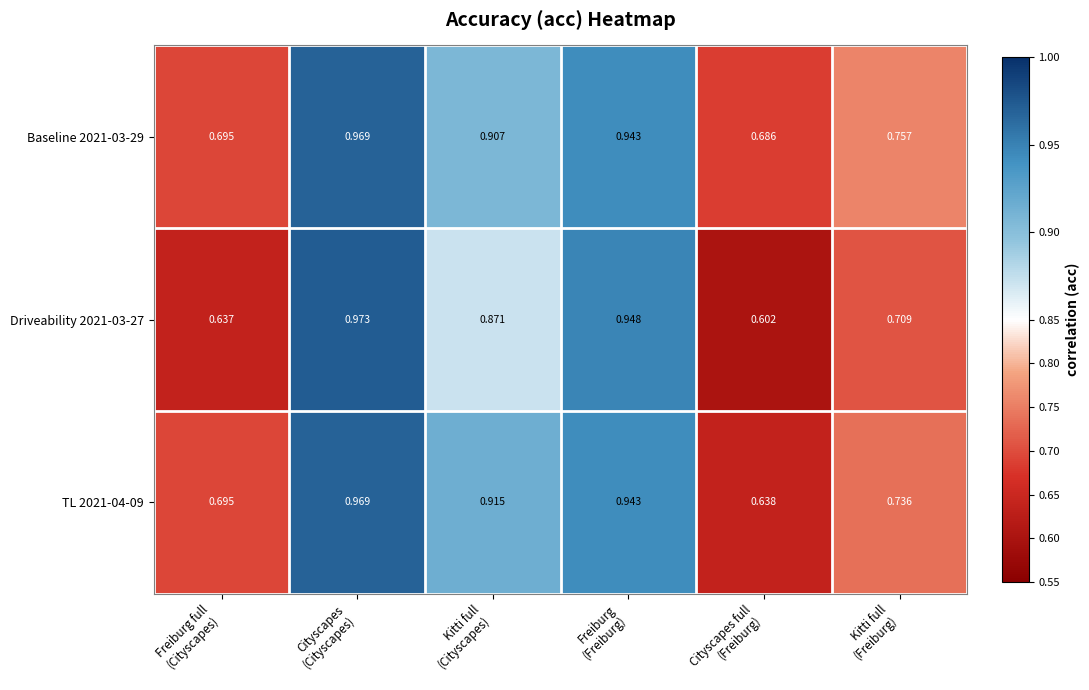

Which label corresponds to the smallest value in the chart?

Cityscapes full
(Freiburg)